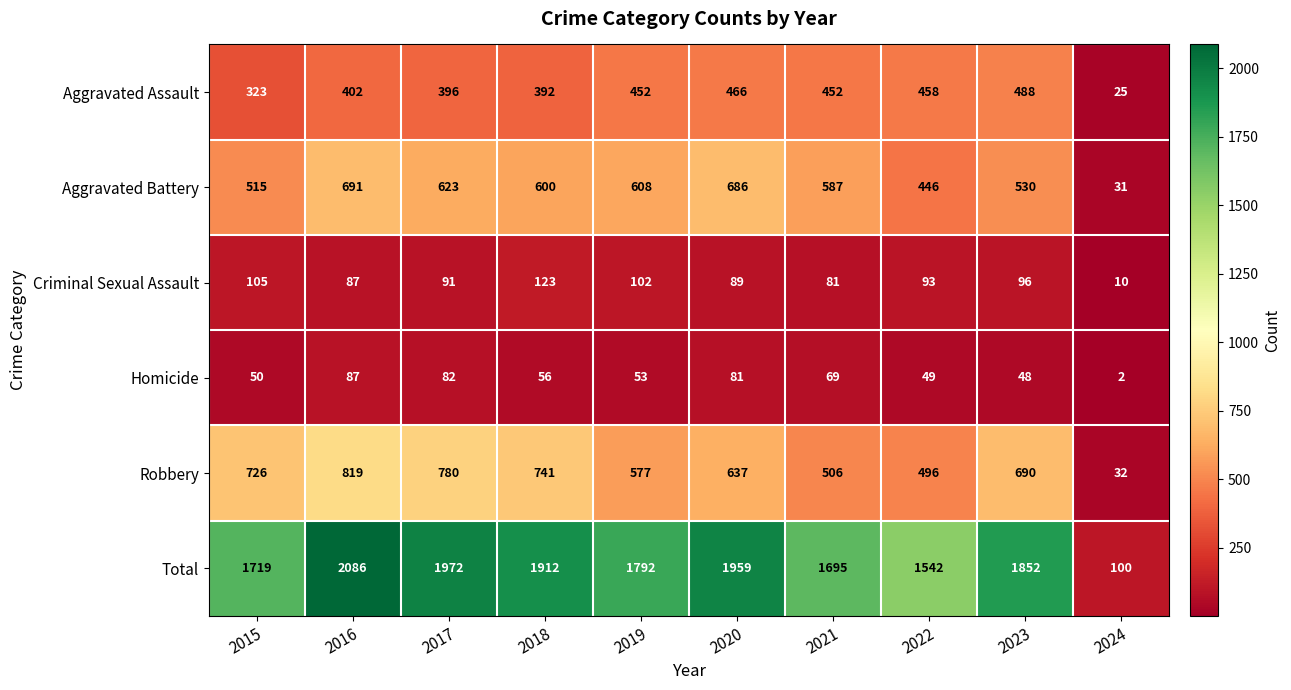

Which series has the largest total across all categories?

Total